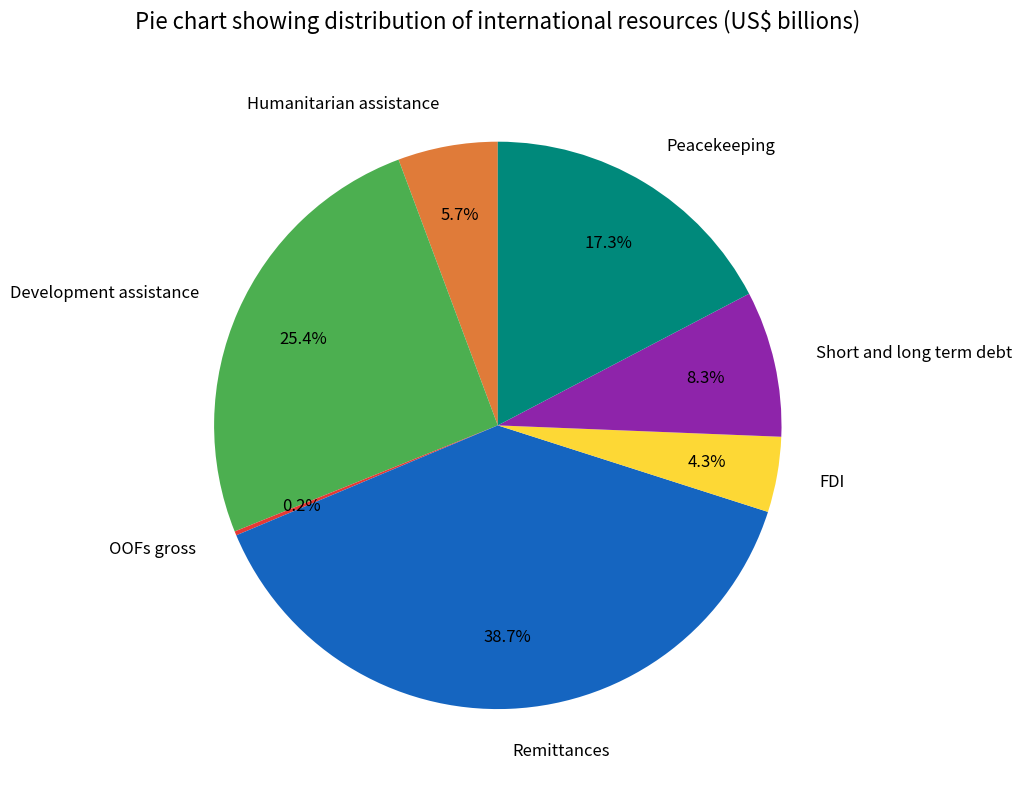

Which category has the biggest portion of the pie?

Remittances